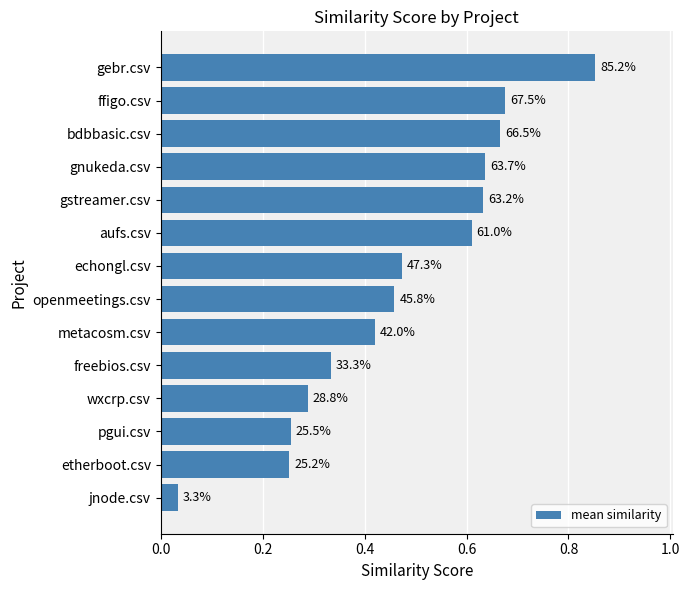

How many bars are there in total?

14